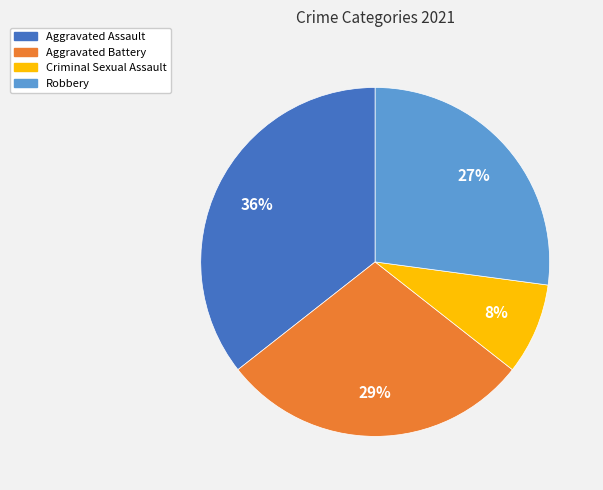

Do Aggravated Battery and Robbery together represent more than half of the pie?

Yes